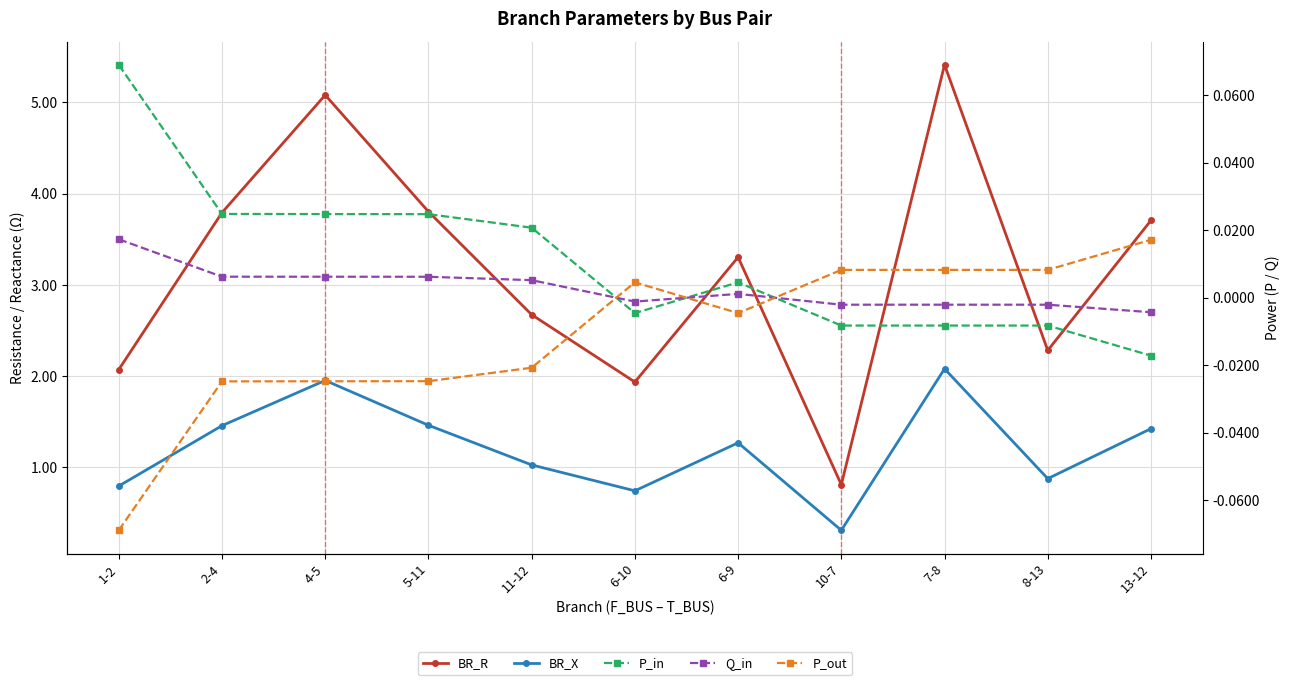

Reading left to right, extract all data points from this chart.

BR_R: 1-2=2.1	2-4=3.8	4-5=5.1	5-11=3.8	11-12=2.7	6-10=1.9	6-9=3.3	10-7=0.8	7-8=5.4	8-13=2.3	13-12=3.7
BR_X: 1-2=0.8	2-4=1.5	4-5=2.0	5-11=1.5	11-12=1.0	6-10=0.7	6-9=1.3	10-7=0.3	7-8=2.1	8-13=0.9	13-12=1.4
P_in: 1-2=0.1	2-4=0.0	4-5=0.0	5-11=0.0	11-12=0.0	6-10=-0.0	6-9=0.0	10-7=-0.0	7-8=-0.0	8-13=-0.0	13-12=-0.0
Q_in: 1-2=0.0	2-4=0.0	4-5=0.0	5-11=0.0	11-12=0.0	6-10=-0.0	6-9=0.0	10-7=-0.0	7-8=-0.0	8-13=-0.0	13-12=-0.0
P_out: 1-2=-0.1	2-4=-0.0	4-5=-0.0	5-11=-0.0	11-12=-0.0	6-10=0.0	6-9=-0.0	10-7=0.0	7-8=0.0	8-13=0.0	13-12=0.0